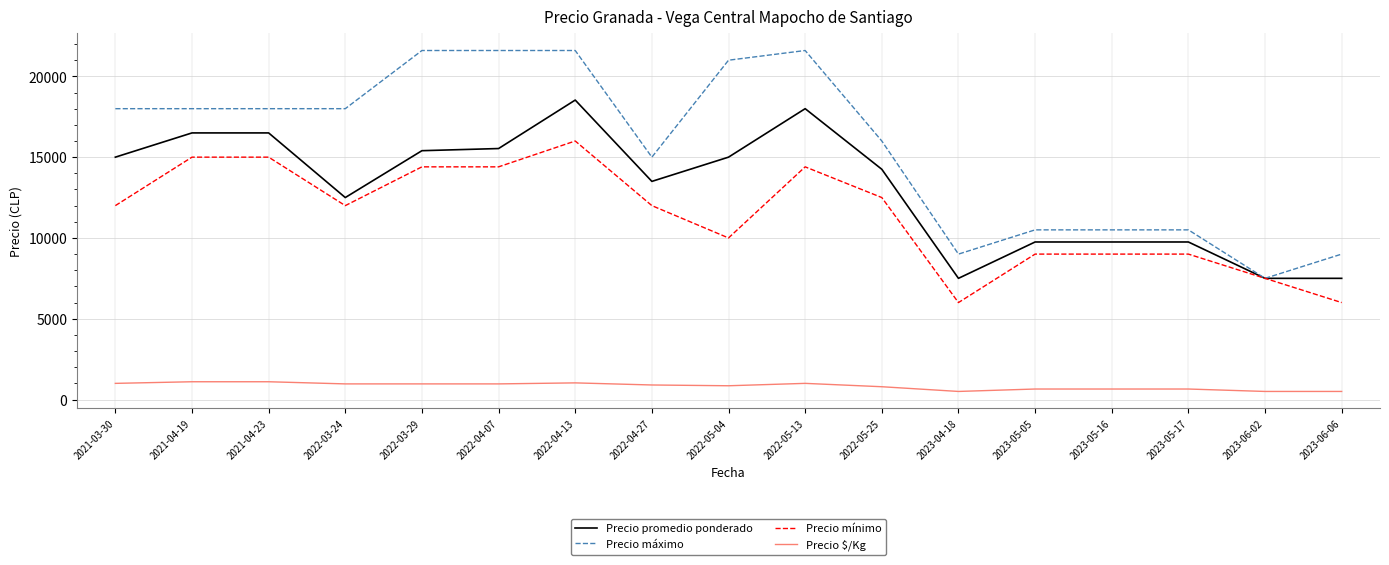

Rank the series by their maximum value, from lowest to highest.

Precio $/Kg, Precio mínimo, Precio promedio ponderado, Precio máximo